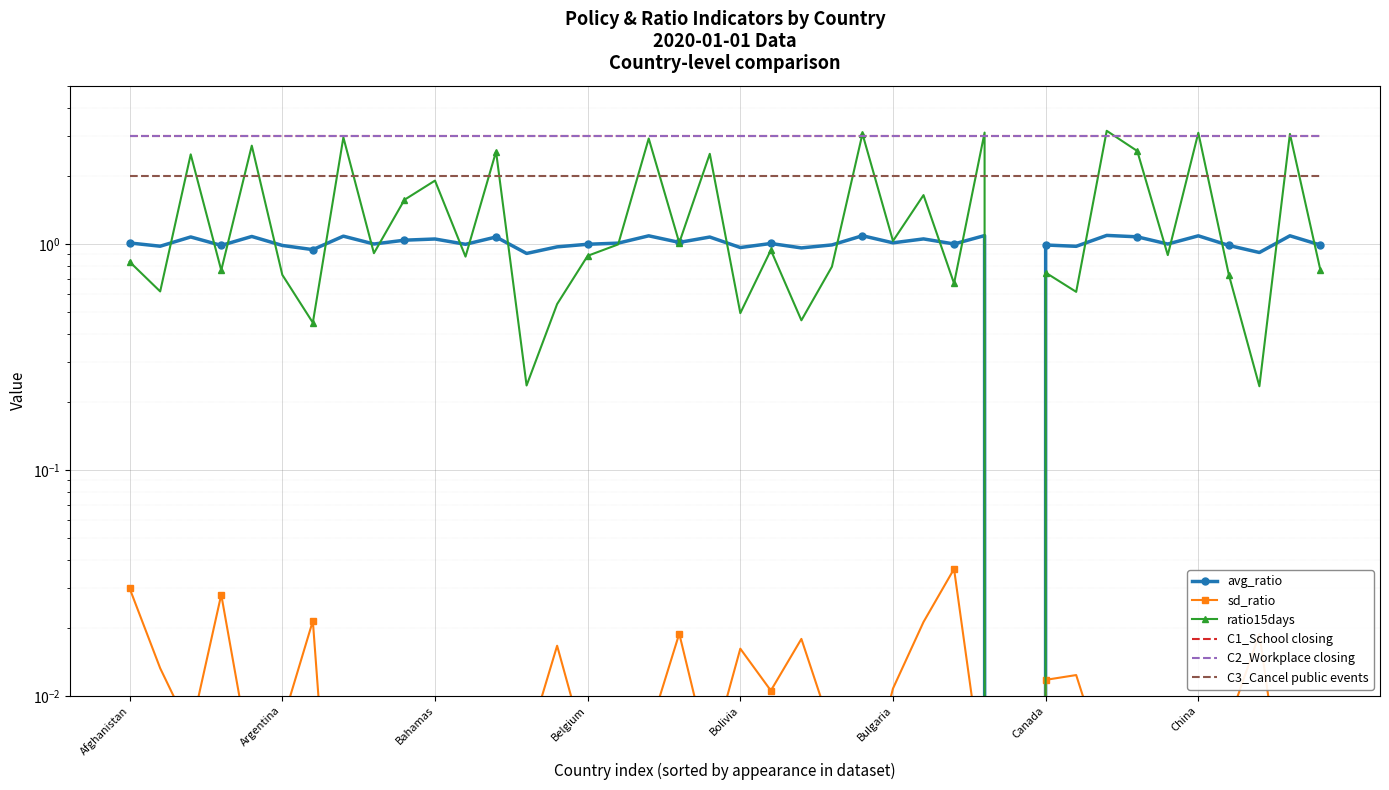

How many values in sd_ratio are above zero?

39